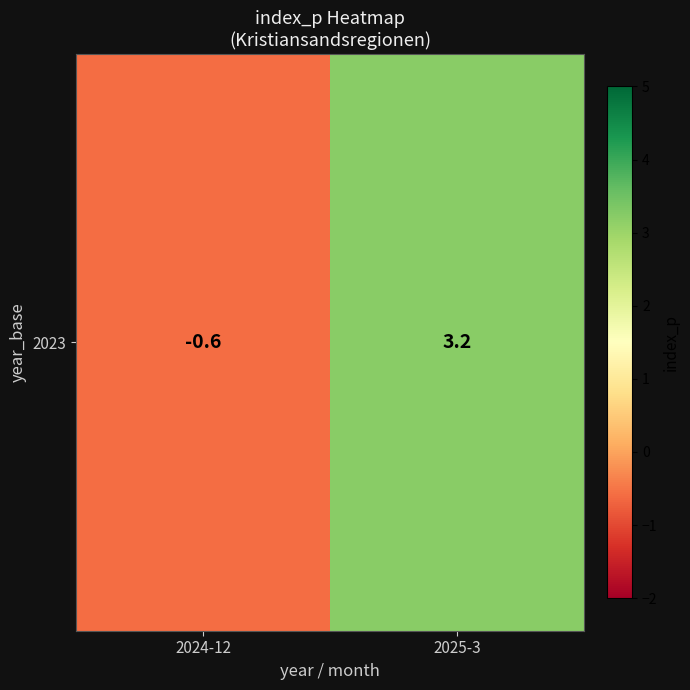

The chart shows a value of -0.8 at 2024-12. True or false?

False